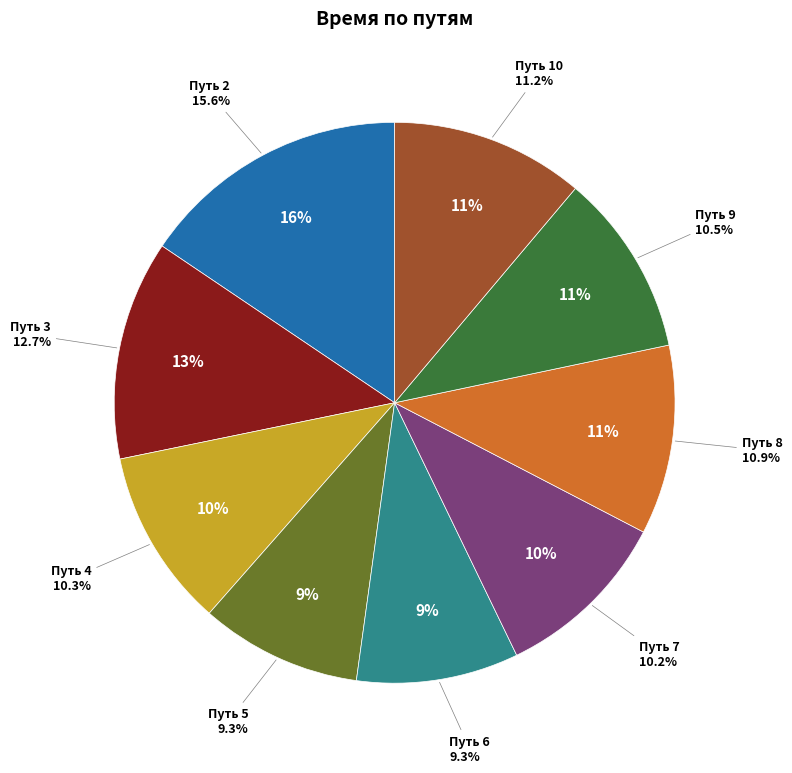

Does any single category account for the majority?

No